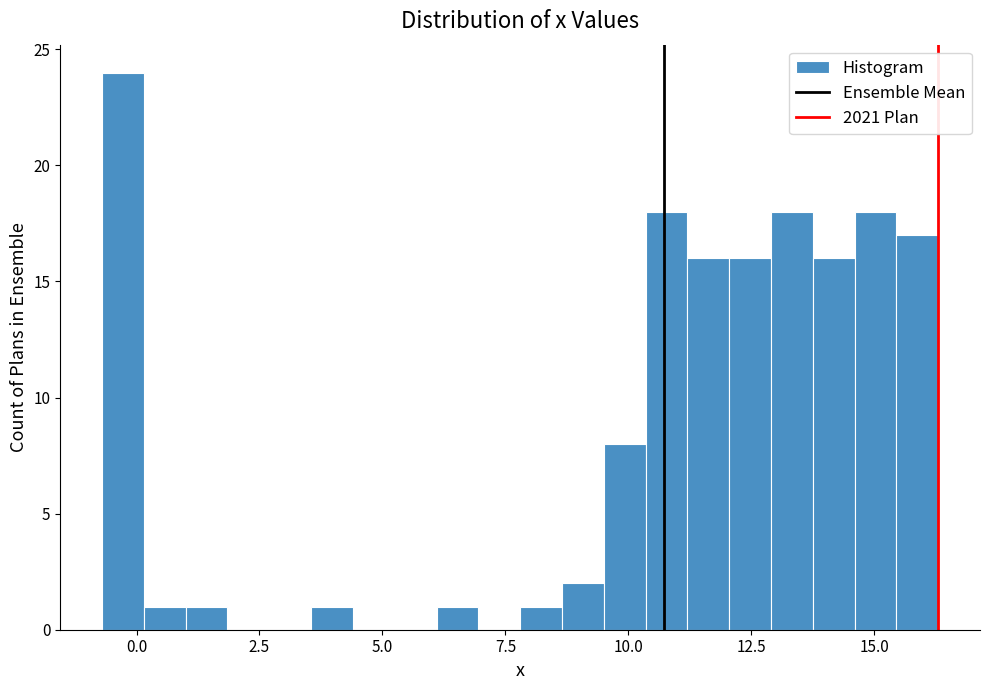

Around what value on the x-axis is the tallest bar? Give the approximate position of its centre, as read against the axis.

-0.5